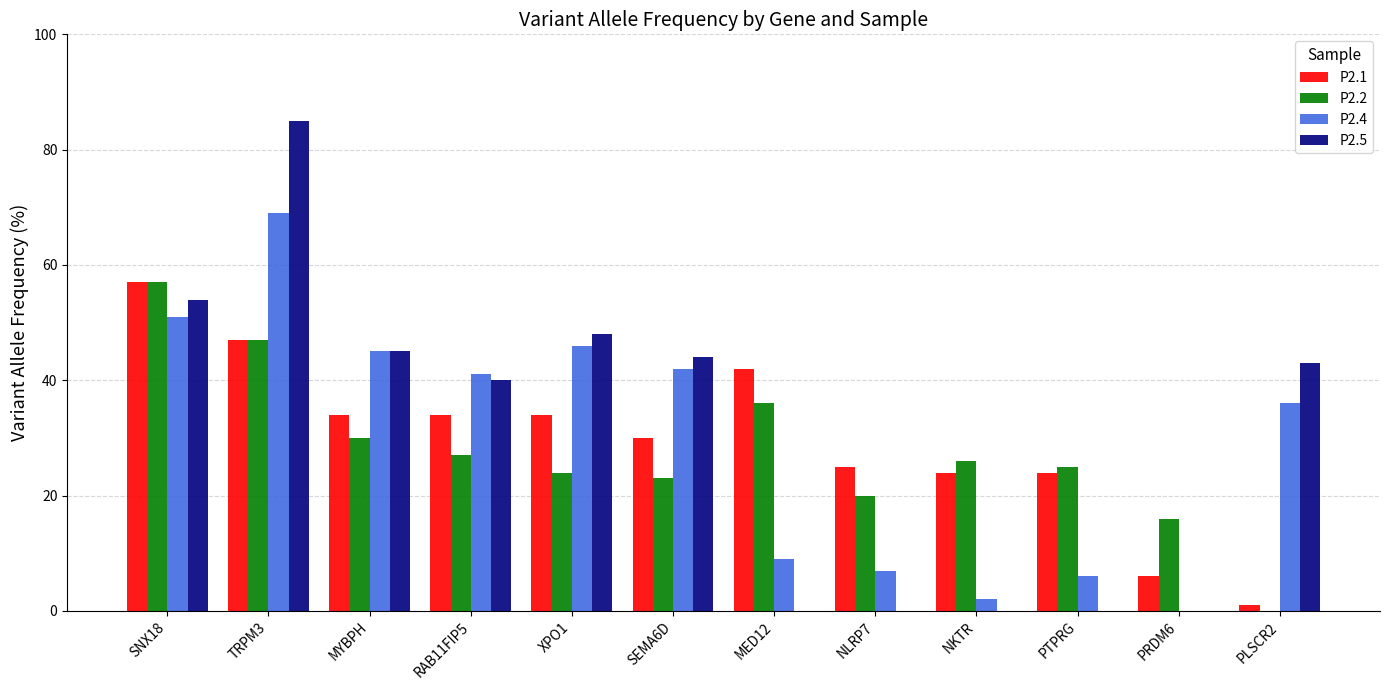

Which category has the highest value in the P2.4 series?

TRPM3